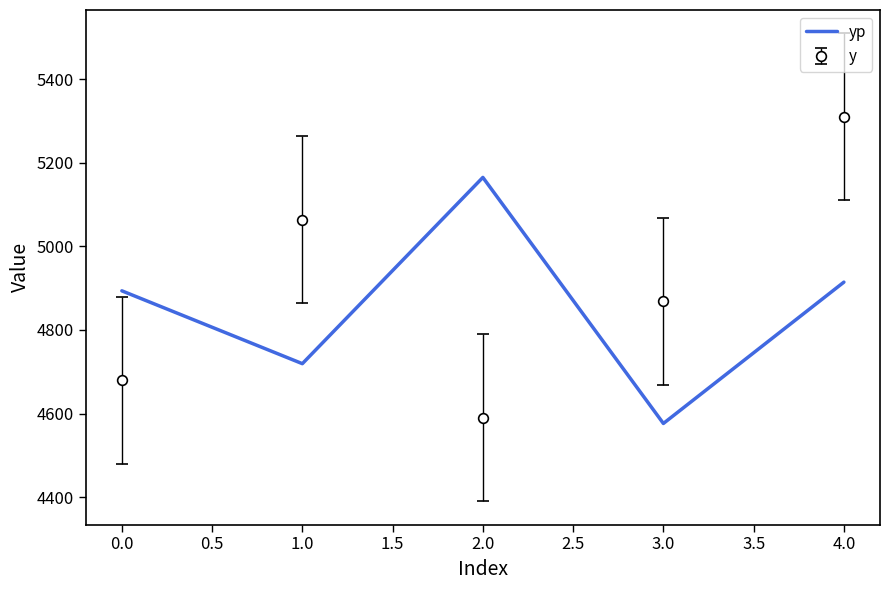

What is the difference between the highest and lowest values at 0.0?

213.7